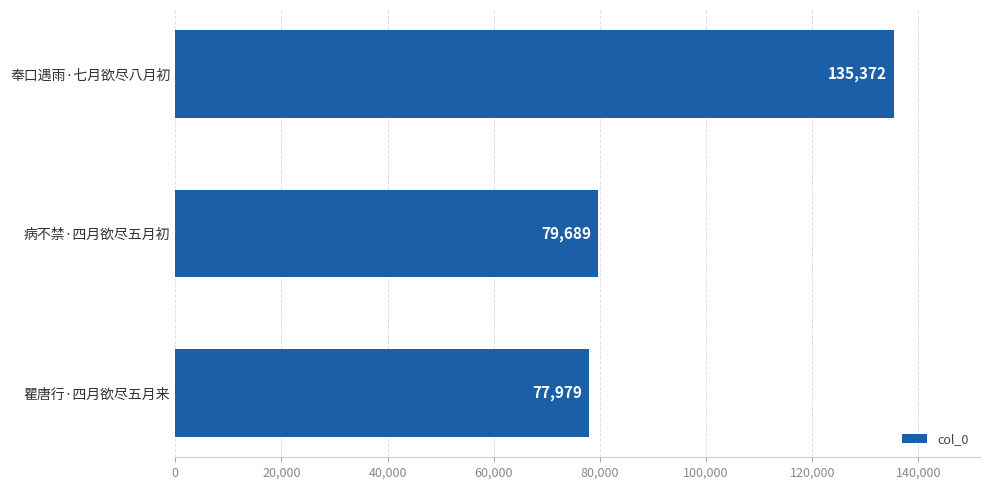

Count the number of data series in this chart.

1